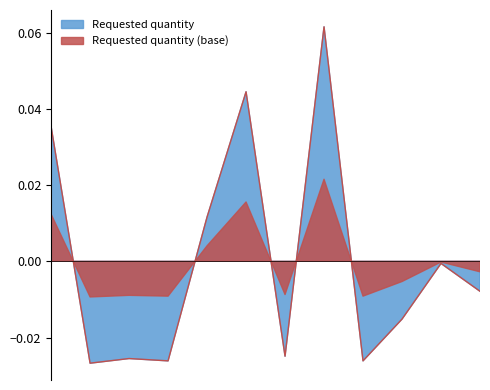

List the labels in order of value, largest first.

2024-08, 2024-06, 2024-01, 2024-05, 2024-11, 2024-12, 2024-10, 2024-07, 2024-03, 2024-04, 2024-09, 2024-02